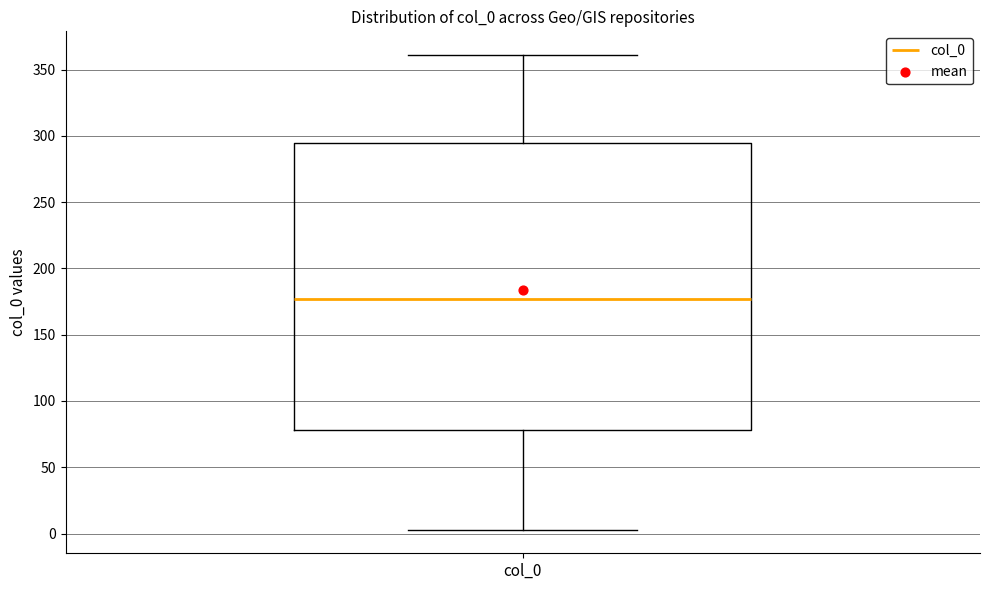

Read this box plot against the y-axis: the position of the median line, the range covered by the box, and the ends of both whiskers. The values are not printed on the chart, so give them approximately, as read against the axis.

median 175, box 80 to 295, whiskers 5 to 360